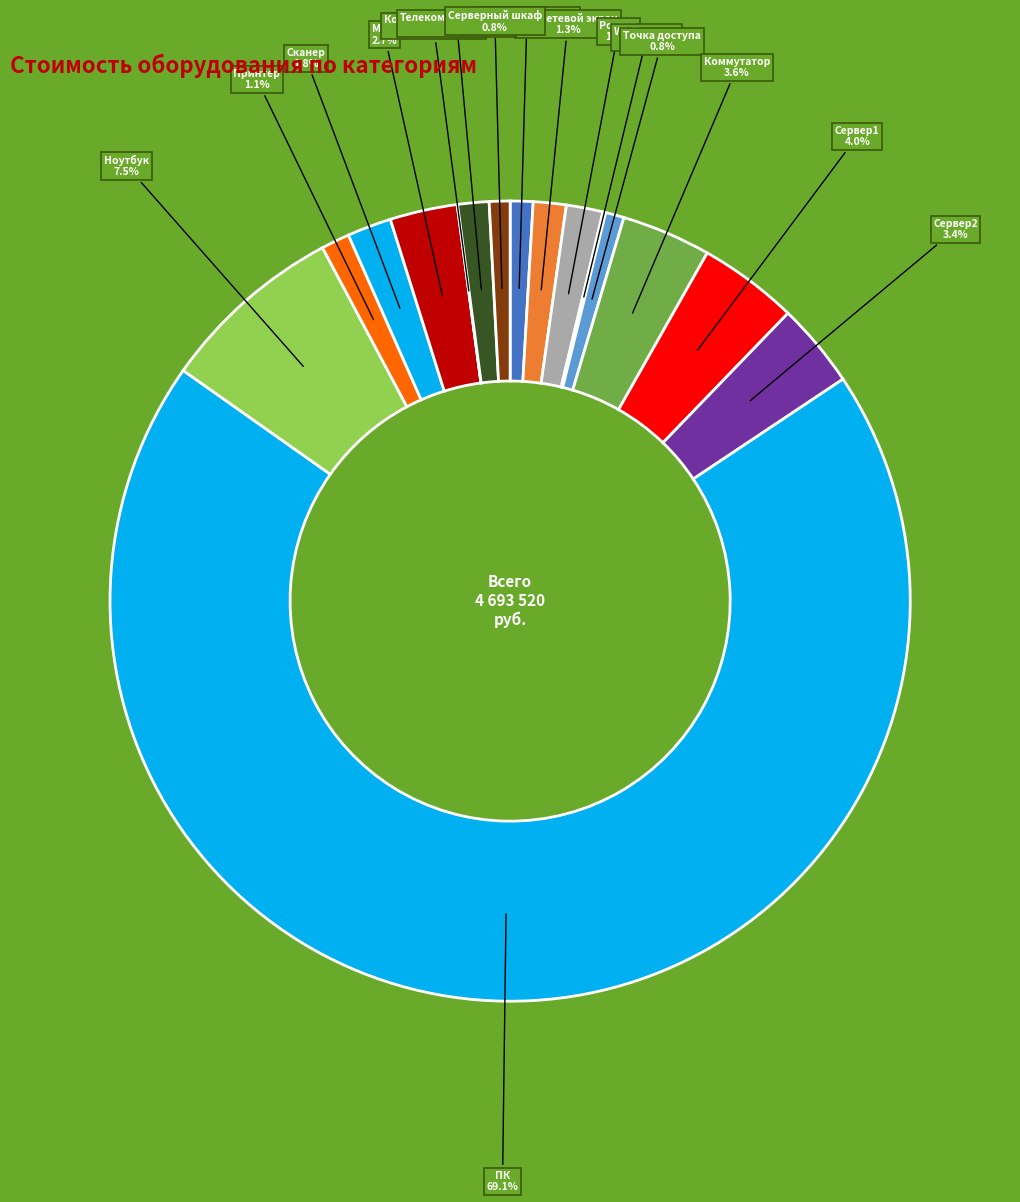

How many segments does this pie chart have?

16